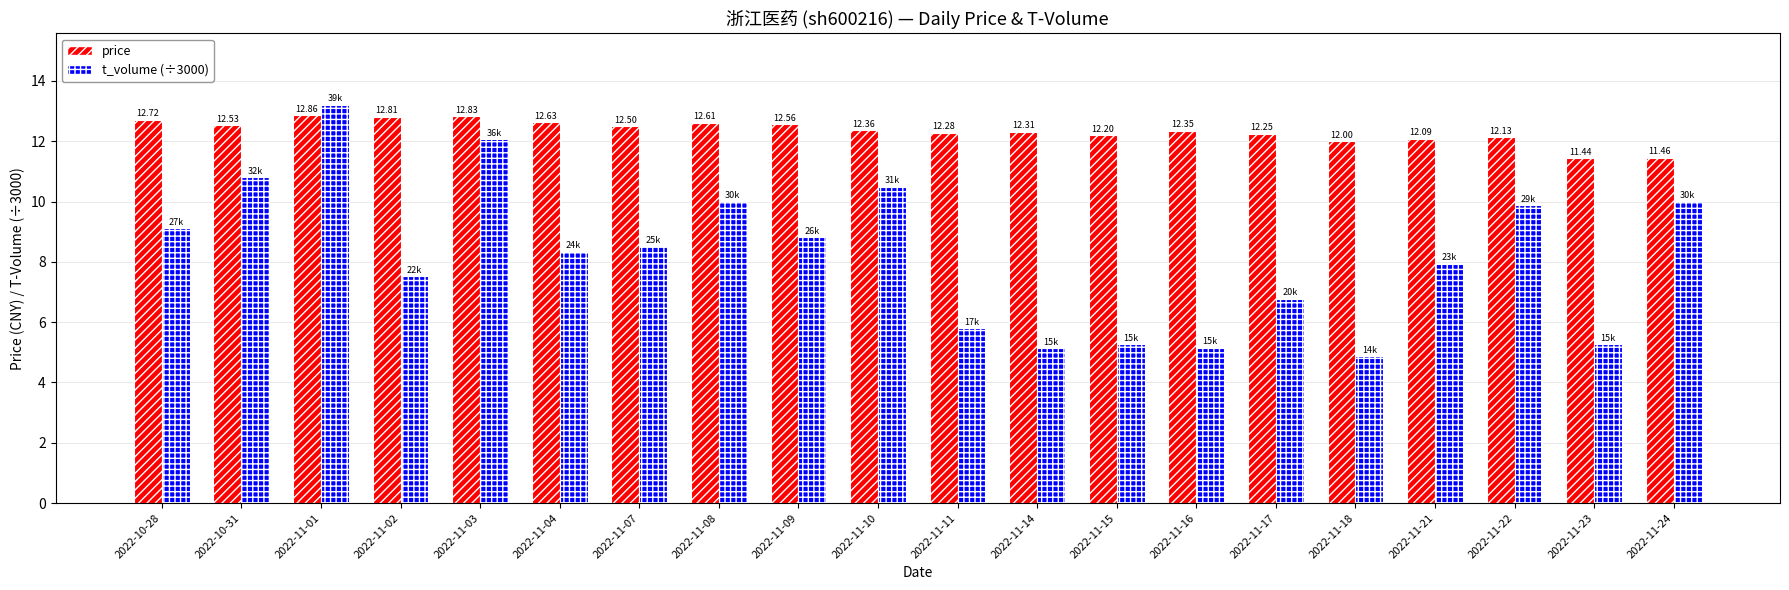

Which series has the widest spread of values?

t_volume (÷3000)